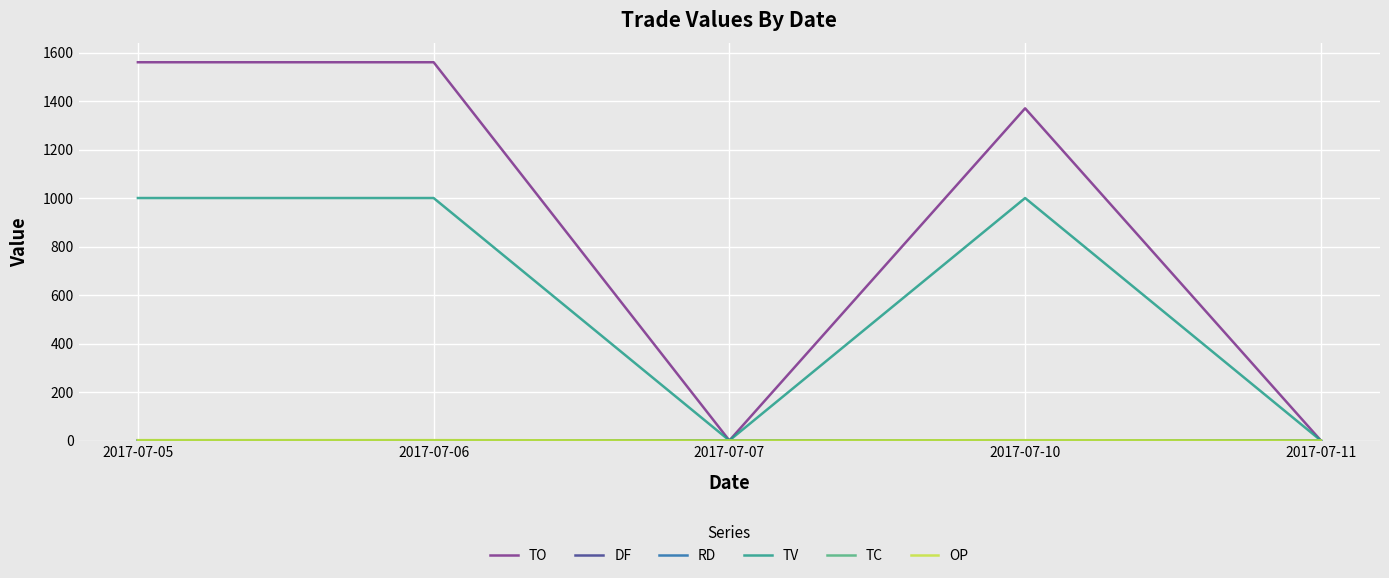

Which series has the largest total across all categories?

TO